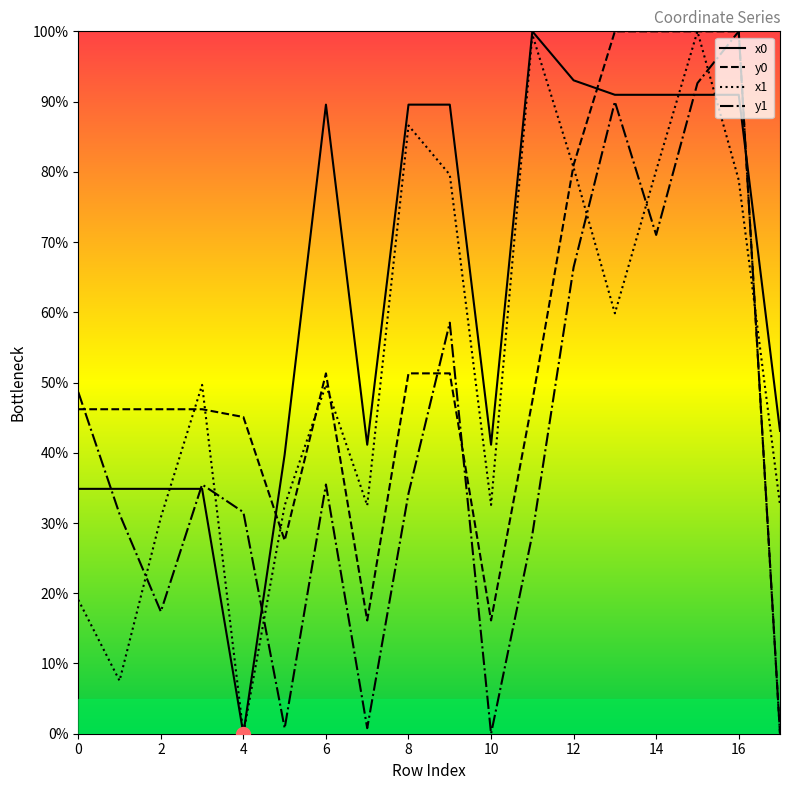

Which series has the largest total across all categories?

x0